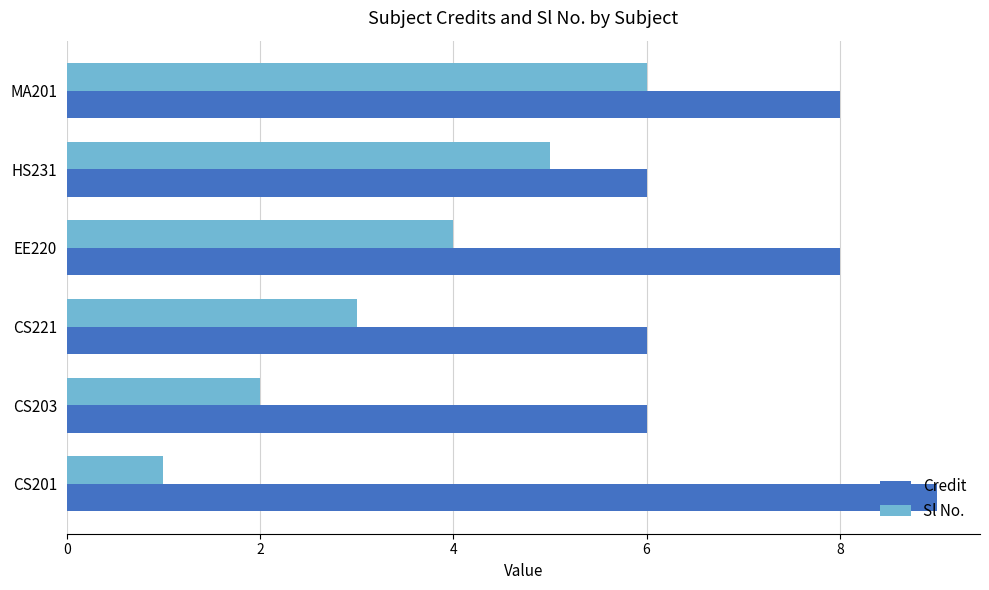

What is the average value of the Credit series?

7